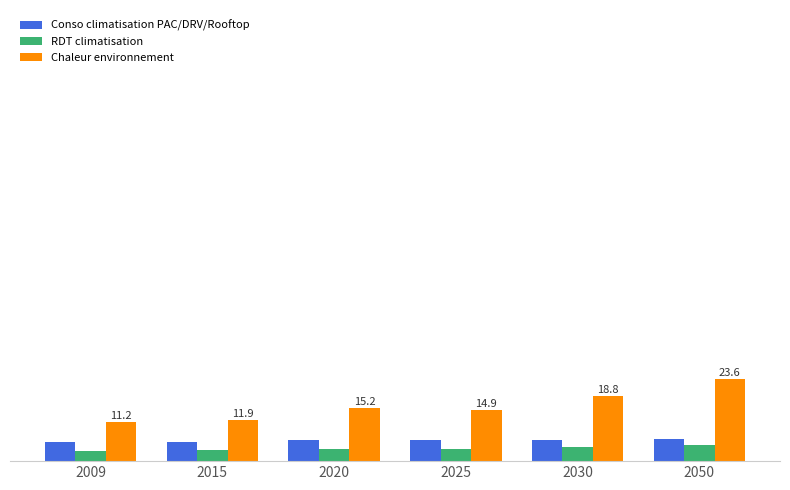

Read the Chaleur environnement value at 2030.

18.8